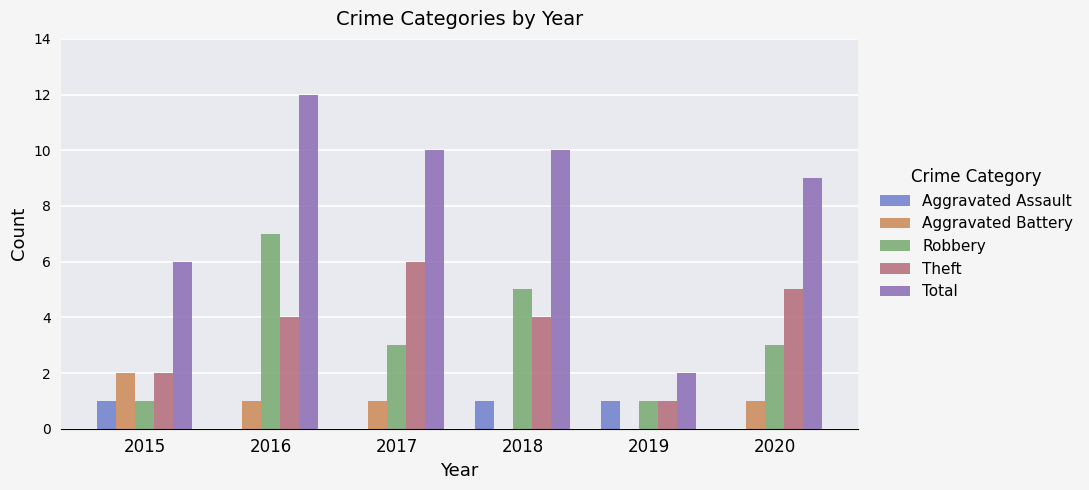

At which label does Theft reach its peak?

2017